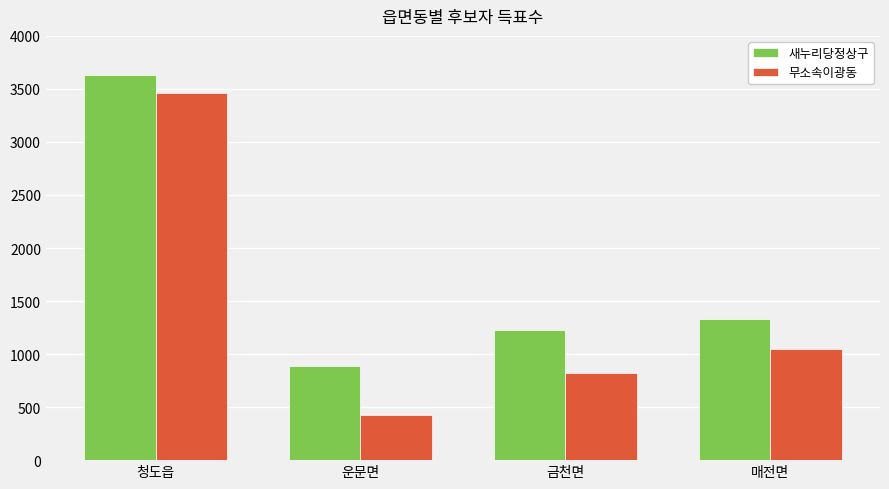

What is the value of the 새누리당정상구 bar at the 1st from the left?

3630